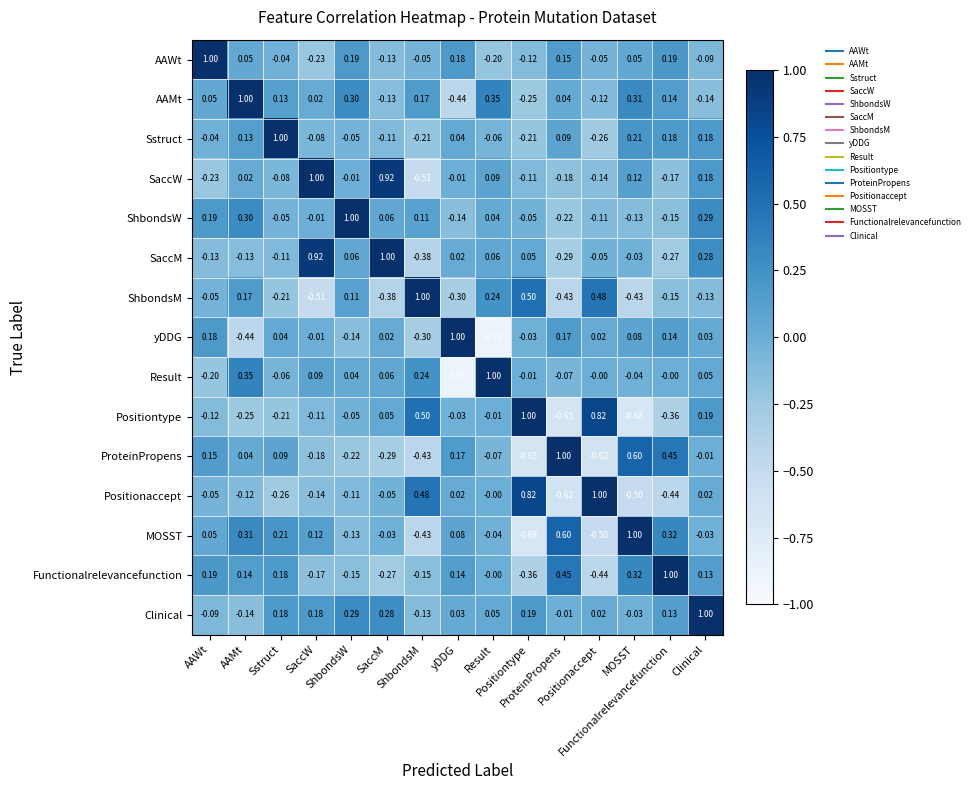

How many data points does each series have?

15